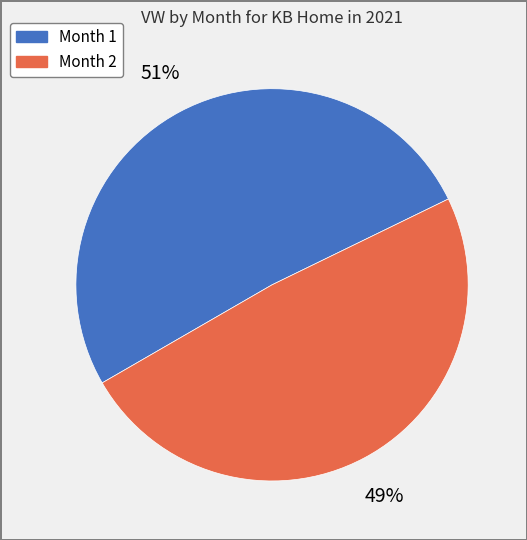

Which has a higher value, Month 1 or Month 2?

Month 1